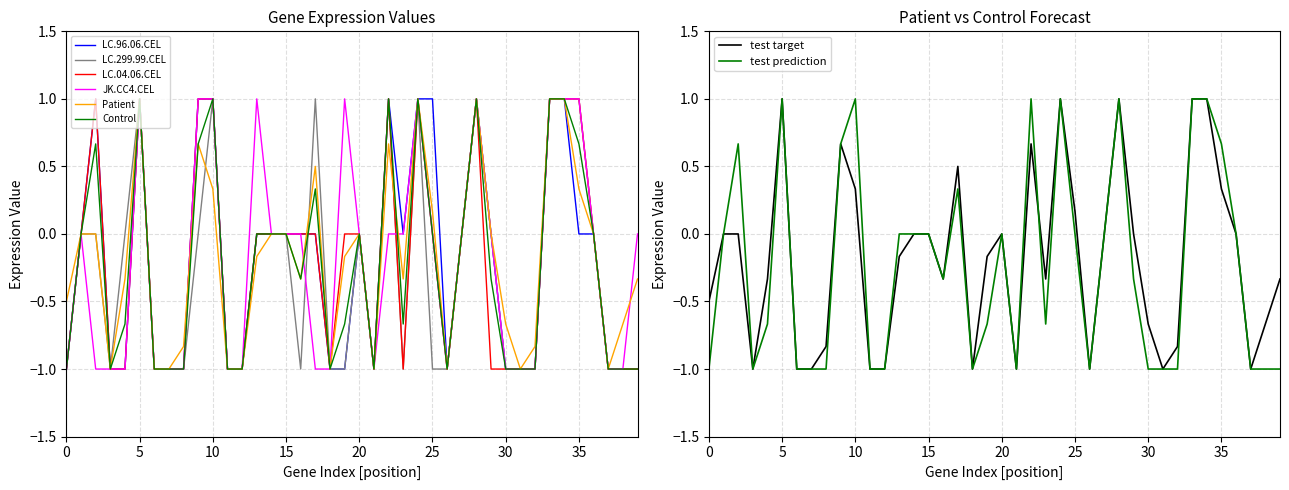

Reading right to left, transcribe all the data shown in this chart.

Patient: -0.3	-0.7	-1.0	0.0	0.3	1.0	1.0	-0.8	-1.0	-0.7	0.0	1.0	0.0	-1.0	0.2	1.0	-0.3	0.7	-1.0	0.0	-0.2	-1.0	0.5	-0.3	0.0	0.0	-0.2	-1.0	-1.0	0.3	0.7	-0.8	-1.0	-1.0	1.0	-0.3	-1.0	0.0	0.0	-0.5
Control: -1.0	-1.0	-1.0	0.0	0.7	1.0	1.0	-1.0	-1.0	-1.0	-0.3	1.0	0.0	-1.0	0.0	1.0	-0.7	1.0	-1.0	0.0	-0.7	-1.0	0.3	-0.3	0.0	0.0	0.0	-1.0	-1.0	1.0	0.7	-1.0	-1.0	-1.0	1.0	-0.7	-1.0	0.7	0.0	-1.0
LC.299.99.CEL: -1.0	-1.0	-1.0	0.0	1.0	1.0	1.0	-1.0	-1.0	-1.0	0.0	1.0	0.0	-1.0	-1.0	1.0	-1.0	1.0	-1.0	0.0	-1.0	-1.0	1.0	-1.0	0.0	0.0	0.0	-1.0	-1.0	1.0	0.0	-1.0	-1.0	-1.0	1.0	0.0	-1.0	0.0	0.0	-1.0
LC.04.06.CEL: -1.0	-1.0	-1.0	0.0	1.0	1.0	1.0	-1.0	-1.0	-1.0	-1.0	1.0	0.0	-1.0	0.0	1.0	-1.0	1.0	-1.0	0.0	0.0	-1.0	0.0	0.0	0.0	0.0	0.0	-1.0	-1.0	1.0	1.0	-1.0	-1.0	-1.0	1.0	-1.0	-1.0	1.0	0.0	-1.0
JK.CC4.CEL: 0.0	-1.0	-1.0	0.0	1.0	1.0	1.0	-1.0	-1.0	-1.0	0.0	1.0	0.0	-1.0	0.0	1.0	0.0	0.0	-1.0	0.0	1.0	-1.0	-1.0	0.0	0.0	0.0	1.0	-1.0	-1.0	1.0	1.0	-1.0	-1.0	-1.0	1.0	-1.0	-1.0	-1.0	0.0	-1.0
LC.96.06.CEL: -1.0	-1.0	-1.0	0.0	0.0	1.0	1.0	-1.0	-1.0	-1.0	0.0	1.0	0.0	-1.0	1.0	1.0	0.0	1.0	-1.0	0.0	-1.0	-1.0	0.0	0.0	0.0	0.0	0.0	-1.0	-1.0	1.0	1.0	-1.0	-1.0	-1.0	1.0	-1.0	-1.0	1.0	0.0	-1.0